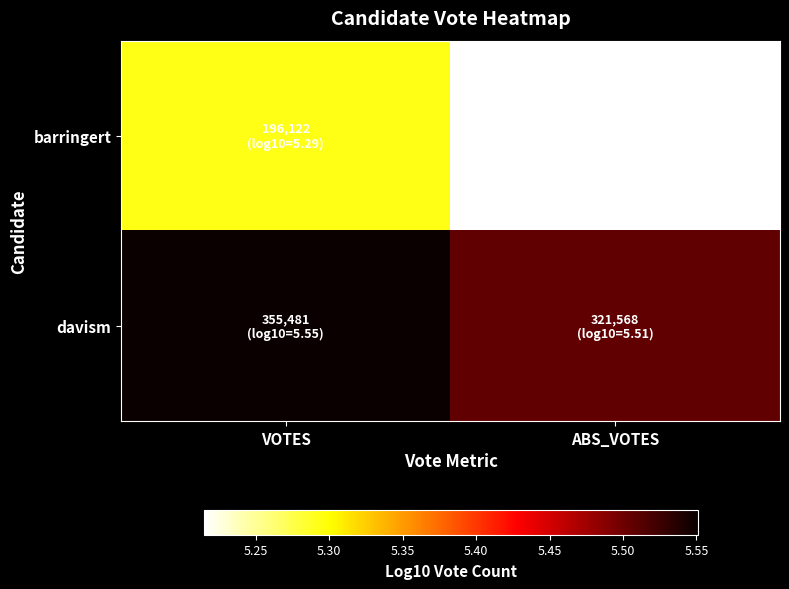

Reading left to right, transcribe all the data shown in this chart.

barringert: VOTES=5.3	ABS_VOTES=5.2
davism: VOTES=5.6	ABS_VOTES=5.5